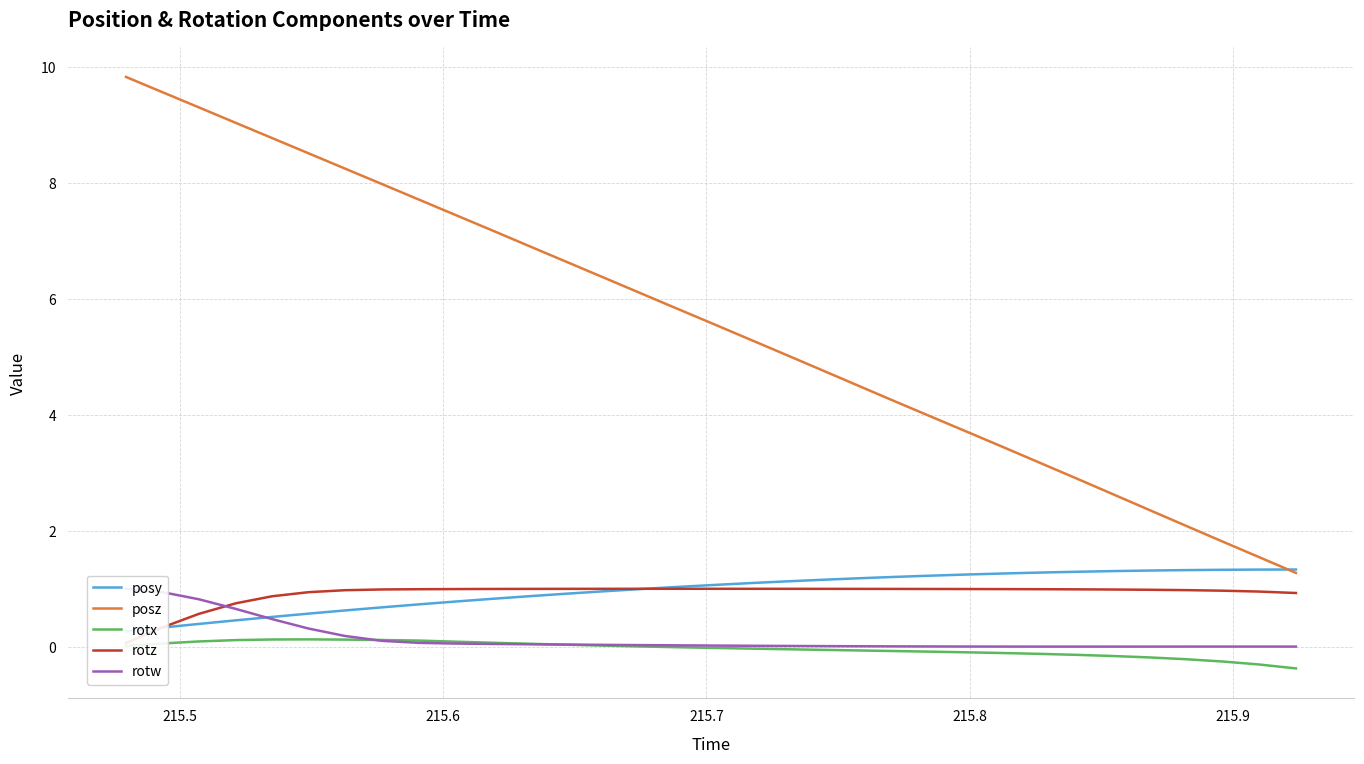

After their last crossing, which series has the higher values: rotz or posy?

posy